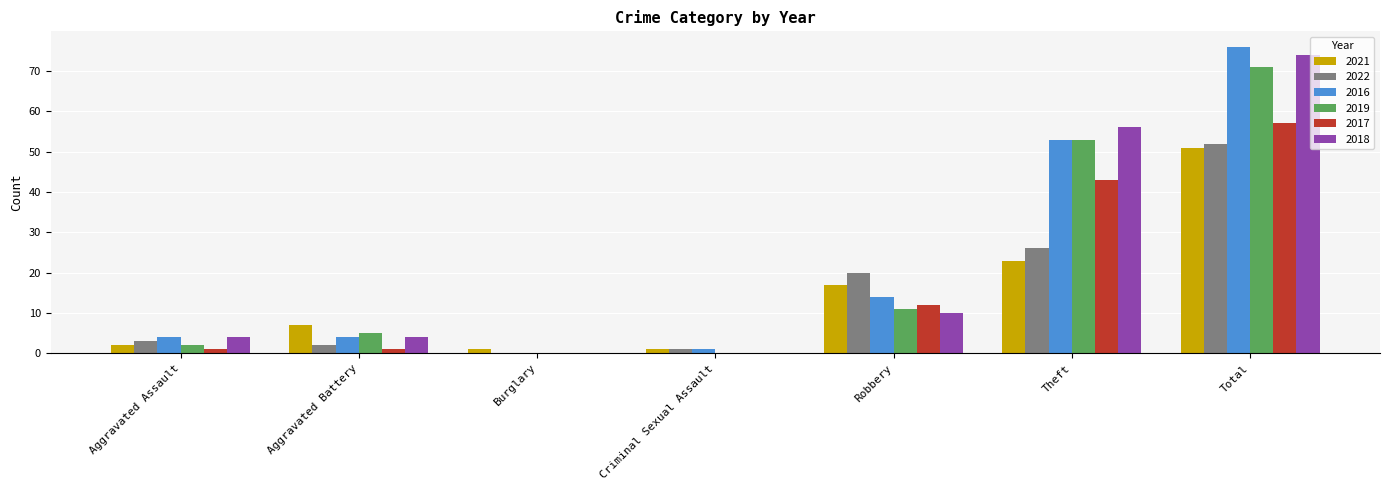

Does the chart contain stacked bars?

No